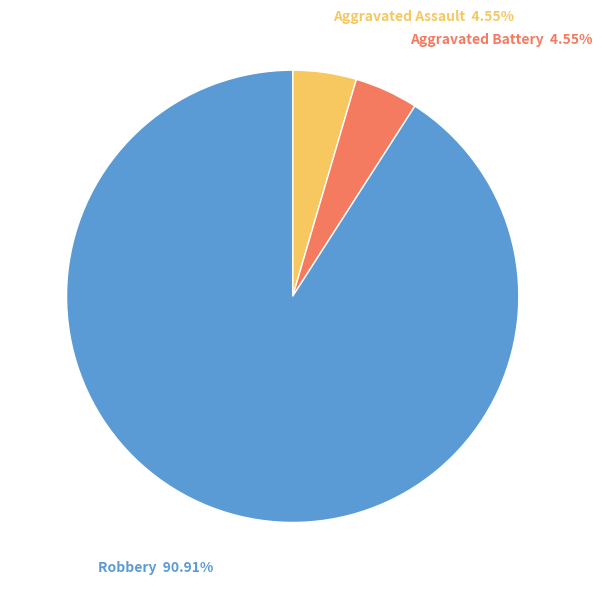

Does any single category account for the majority?

Yes